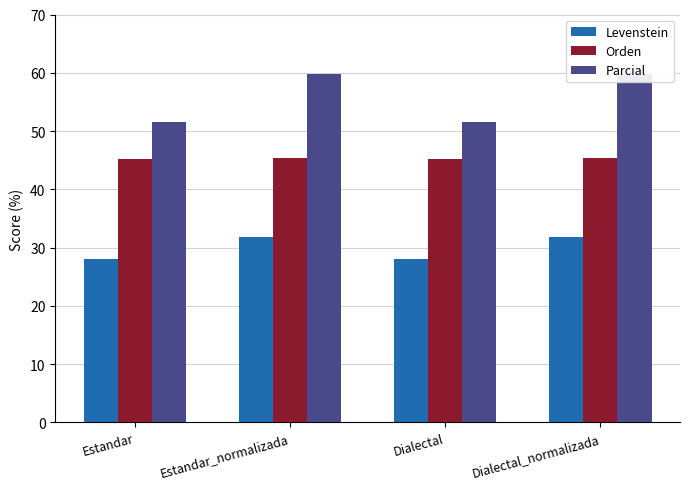

List the labels in order of Levenstein value, smallest first.

Estandar, Dialectal, Estandar_normalizada, Dialectal_normalizada